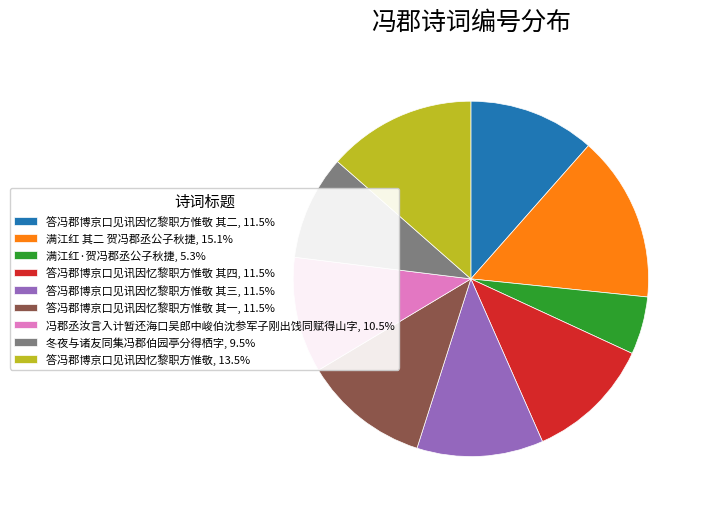

Is there a majority slice in this chart?

No